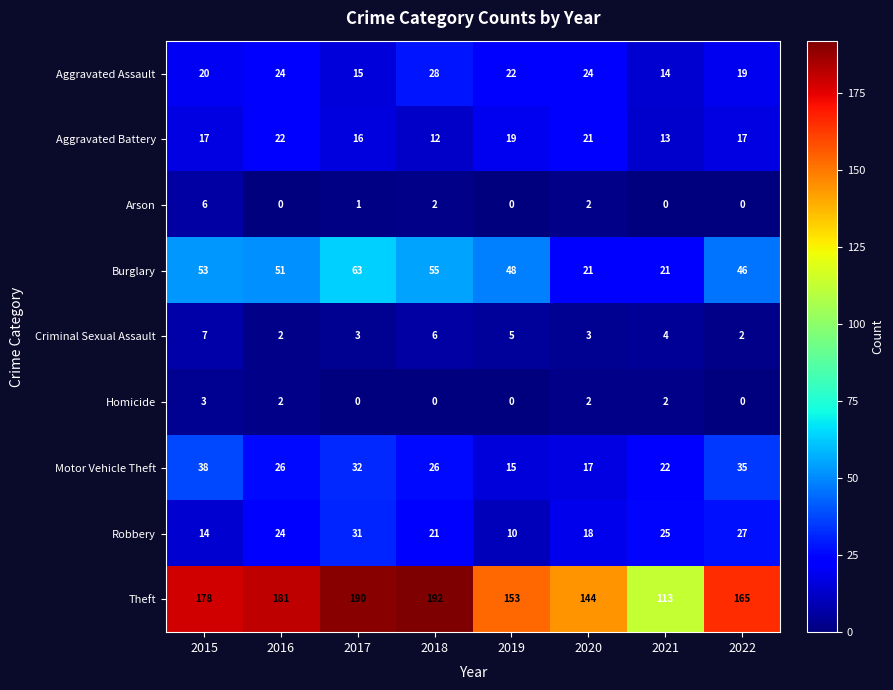

What is the difference between the highest and lowest values at 2016?

181